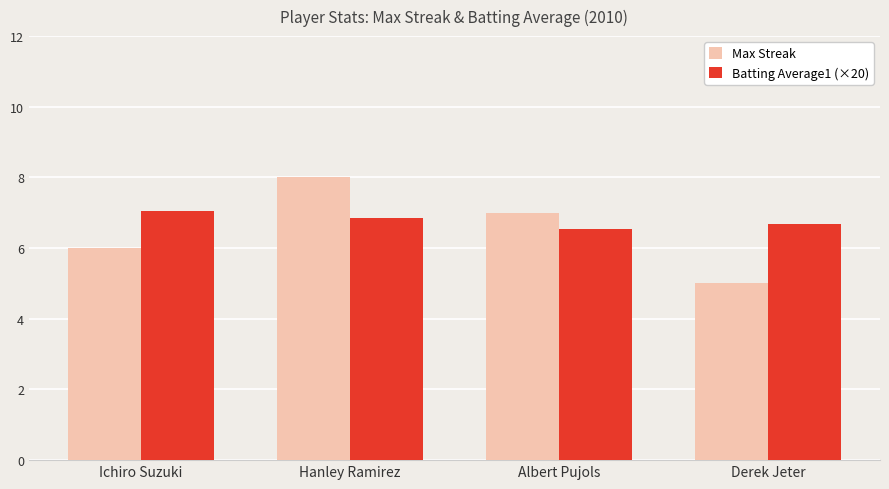

What is the smallest value displayed?

5.0